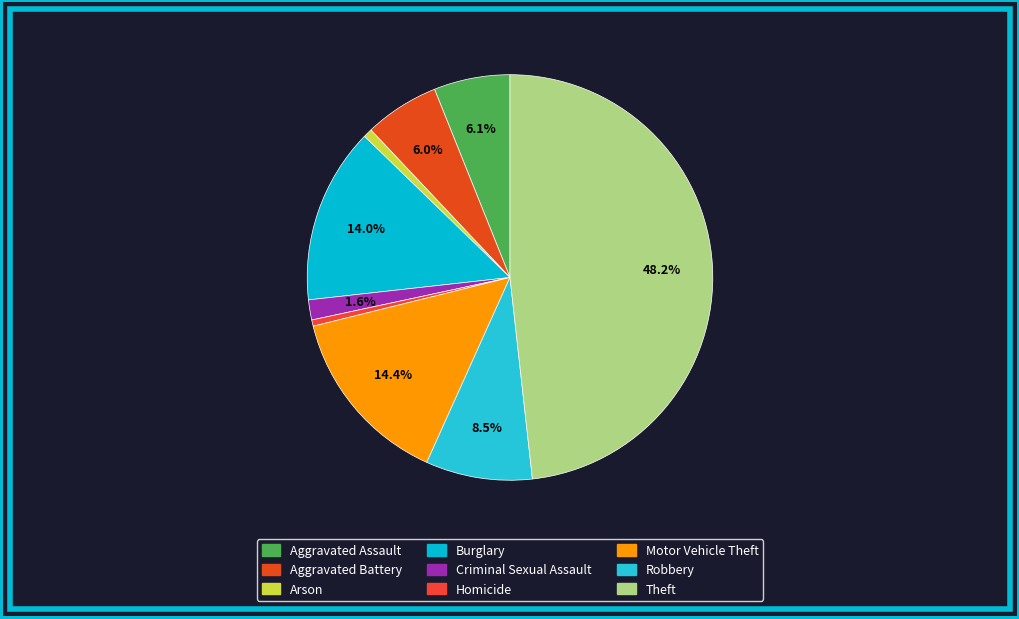

Which slice is the smallest?

Homicide